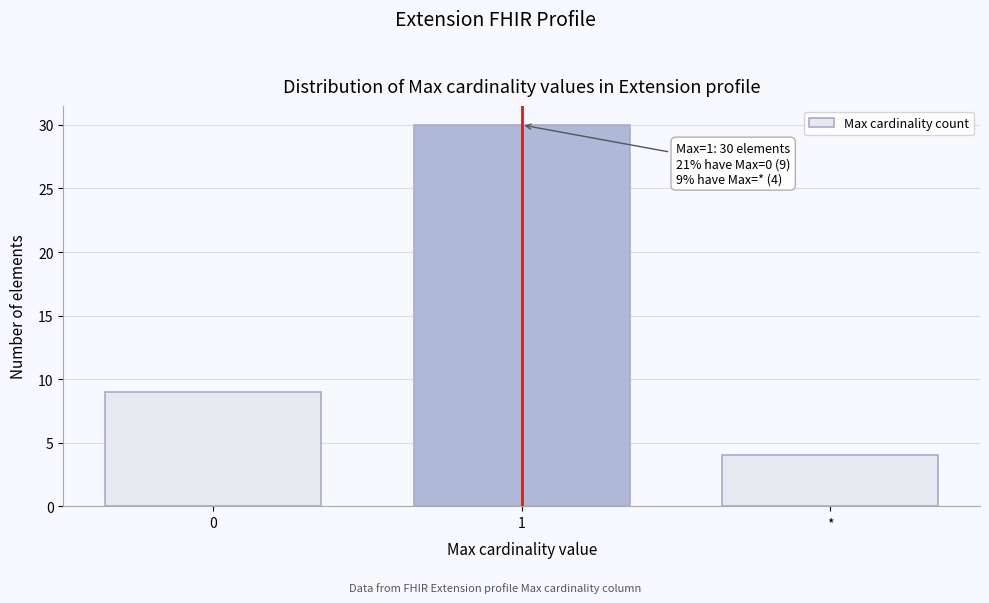

Reading right to left, extract all data points from this chart.

4	30	9